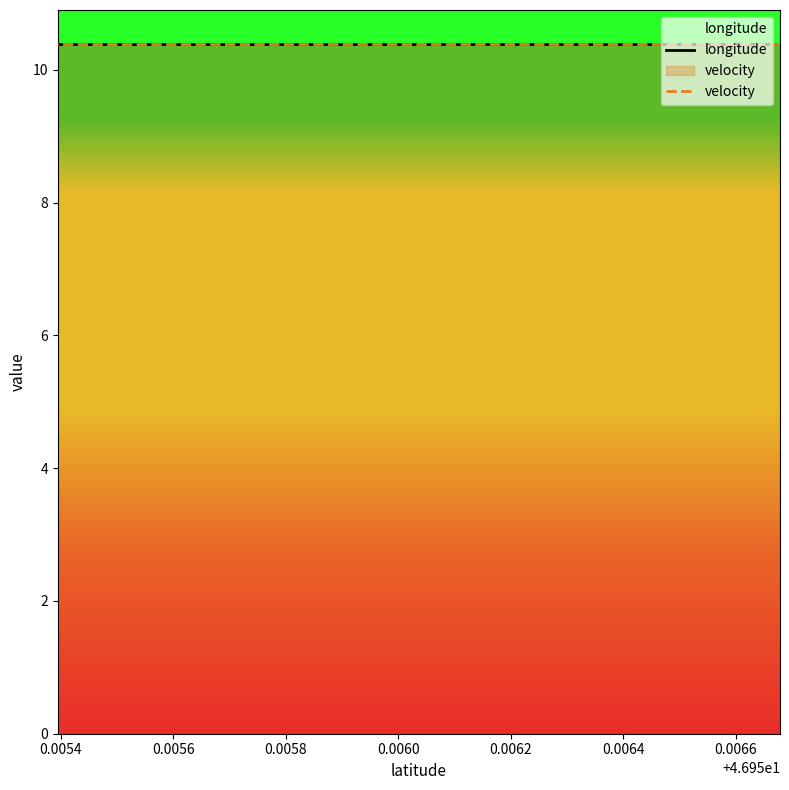

Rank the series by their average value, from lowest to highest.

longitude, velocity